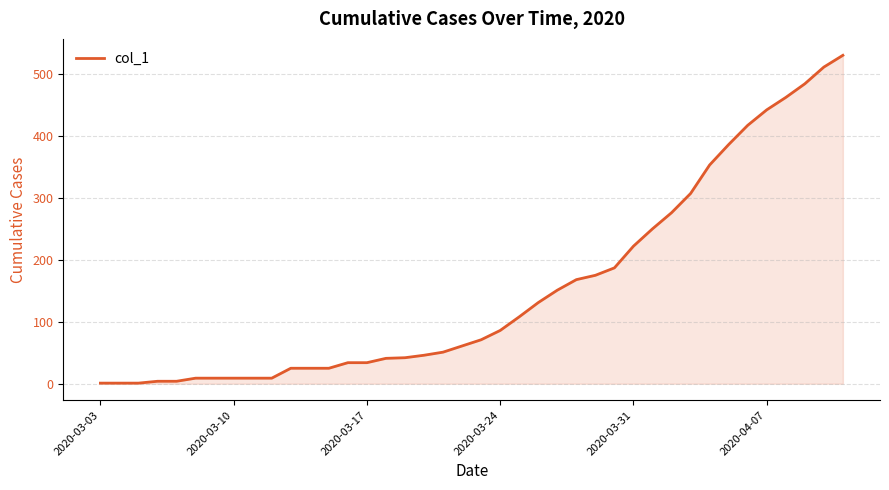

What is the greatest value displayed?

530